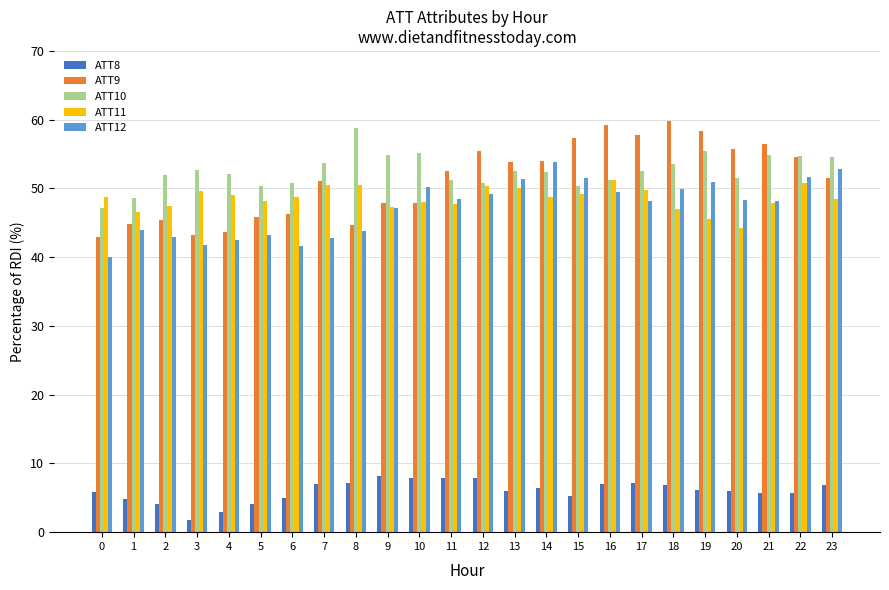

Rank the series by their maximum value, from lowest to highest.

ATT8, ATT11, ATT12, ATT10, ATT9